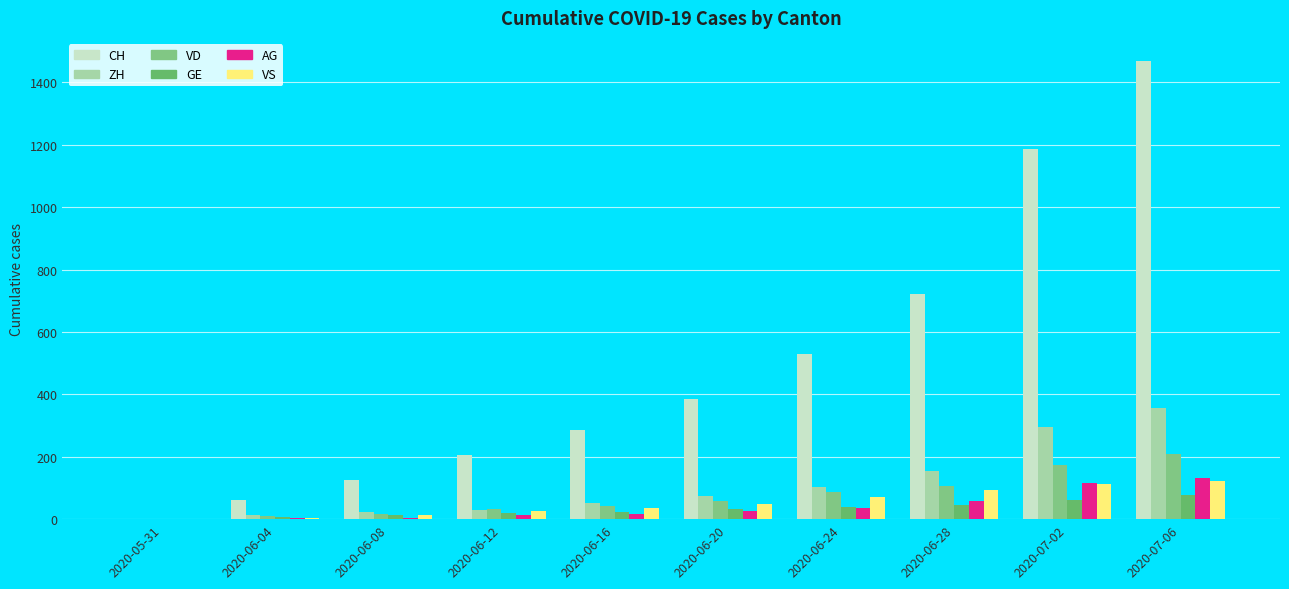

The value of VS at 2020-07-02 is 58. True or false?

False